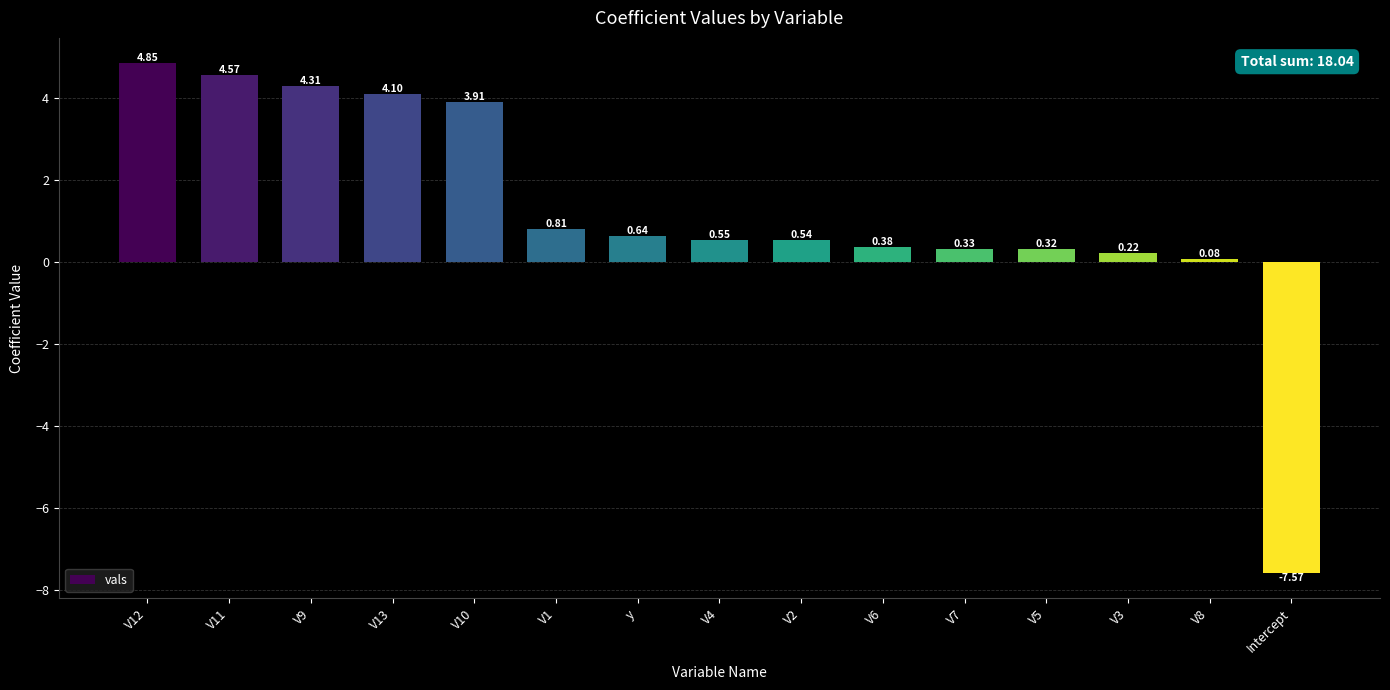

How many data points are above 0?

14